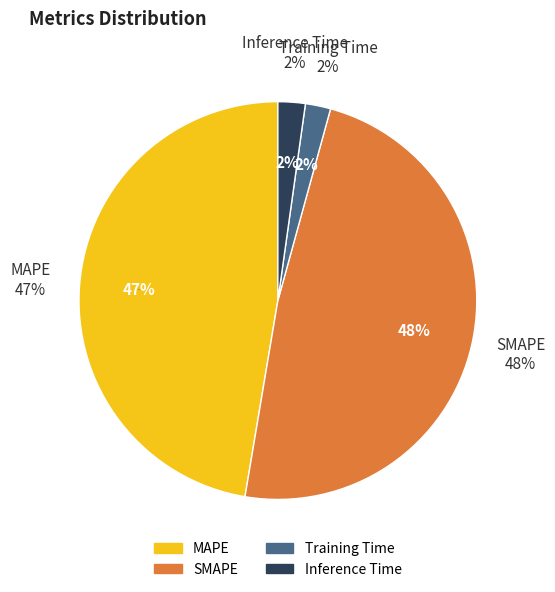

What percentage is the Inference Time slice, to the nearest percent?

2%